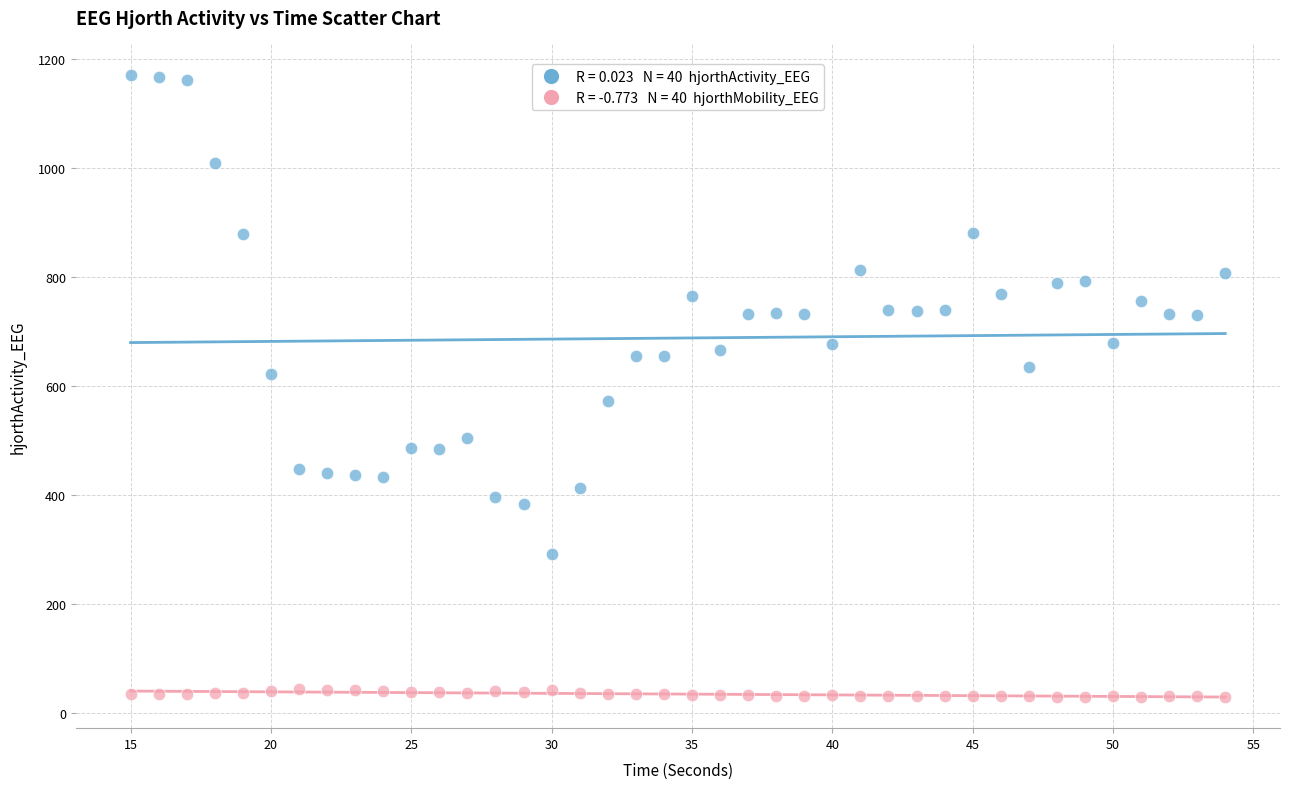

Across all data points, what is the range of X values (max minus min)?

39.0